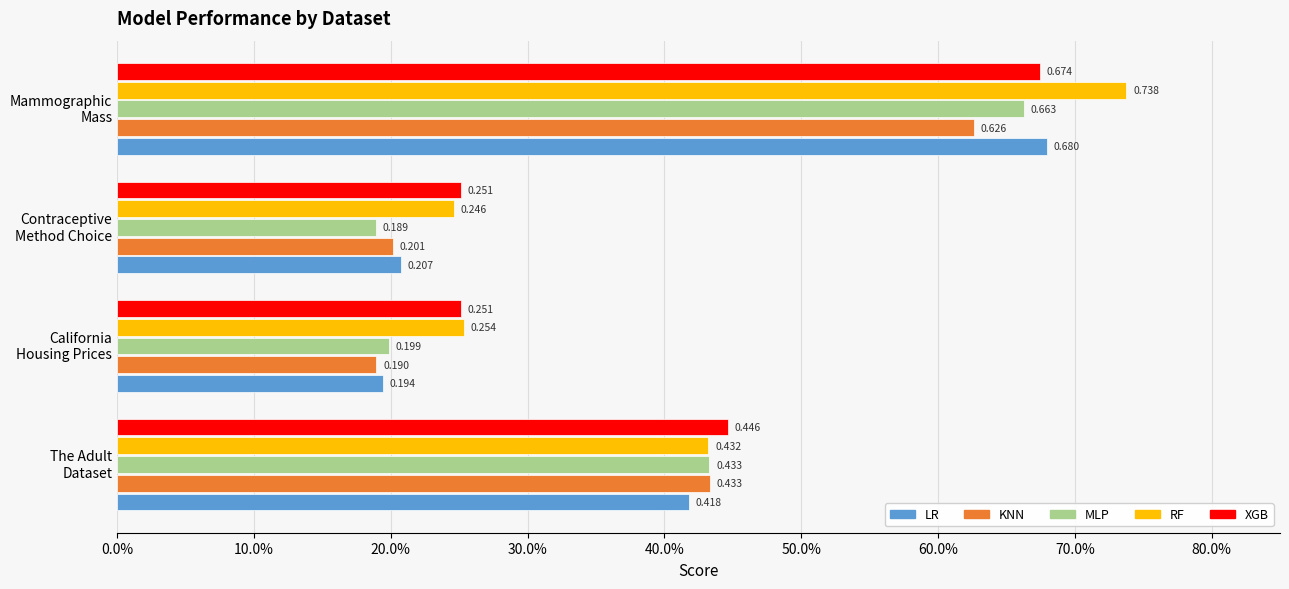

Which label corresponds to the smallest value in the chart?

Contraceptive
Method Choice